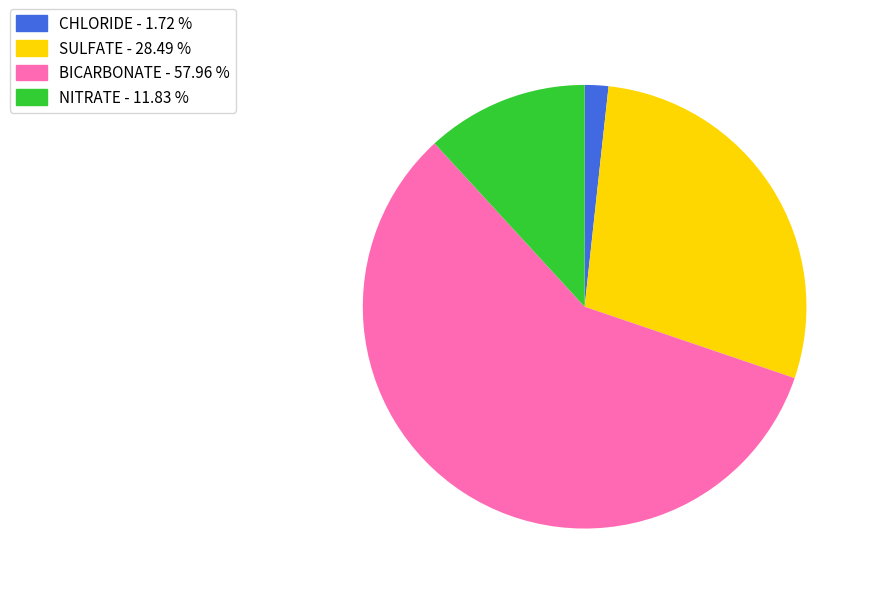

Which slice is the smallest?

CHLORIDE